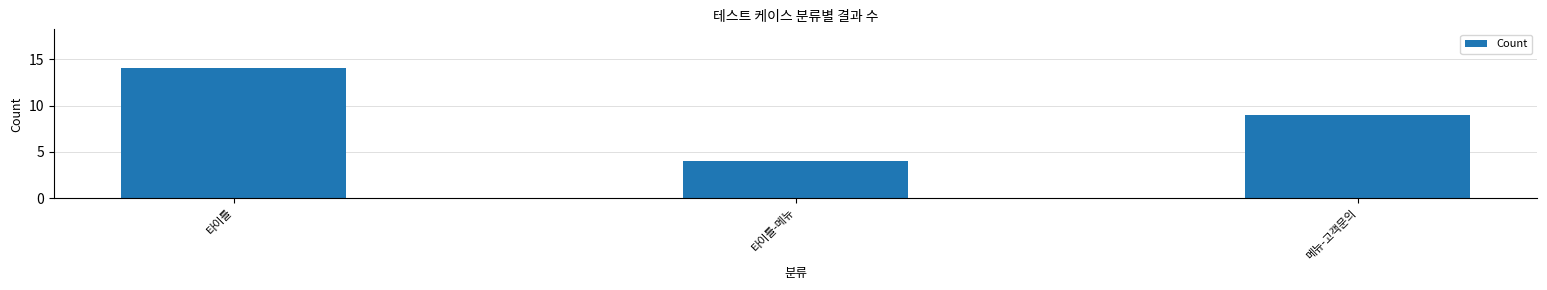

Reading left to right, extract all data points from this chart.

14	4	9